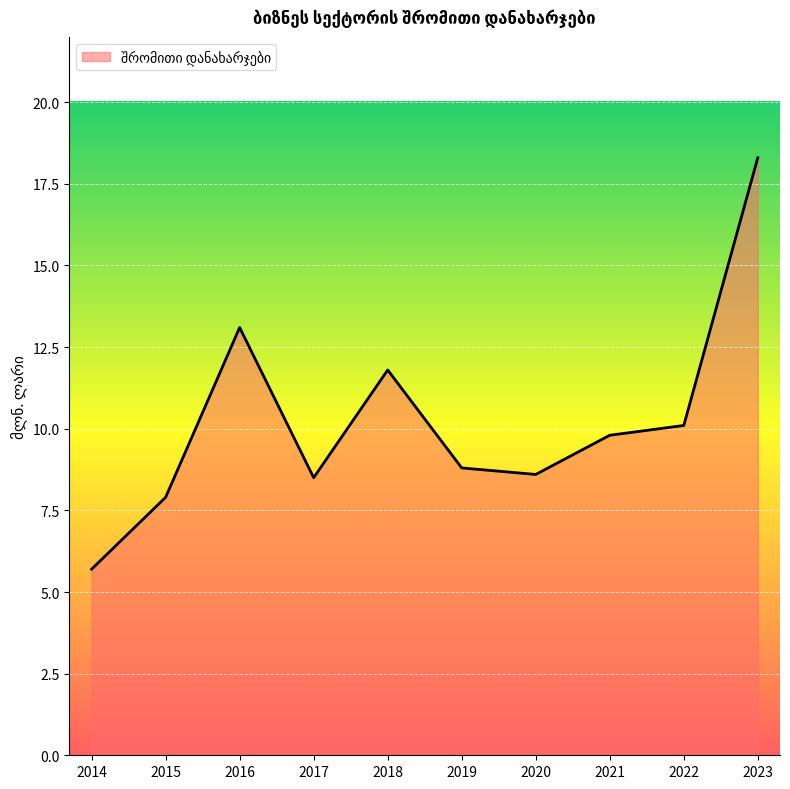

What is the smallest value displayed?

5.7